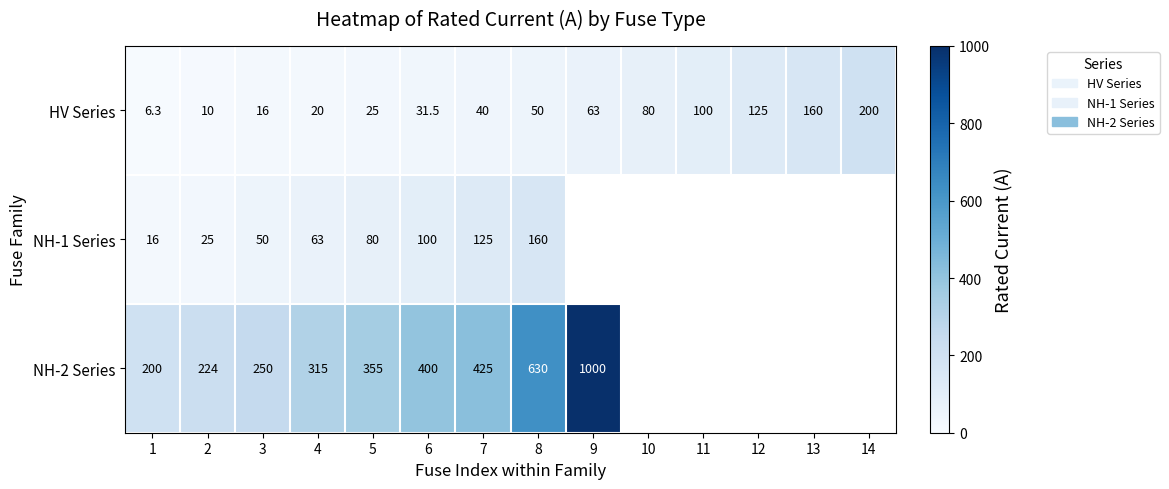

True or false: NH-1 Series has a value of 80.0 at 5.

True